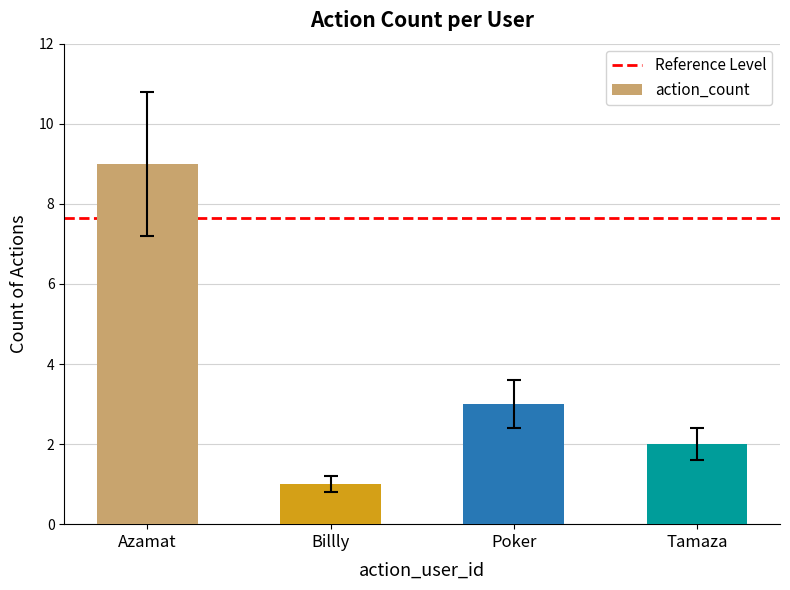

Count the values in the range 2 to 9.

3